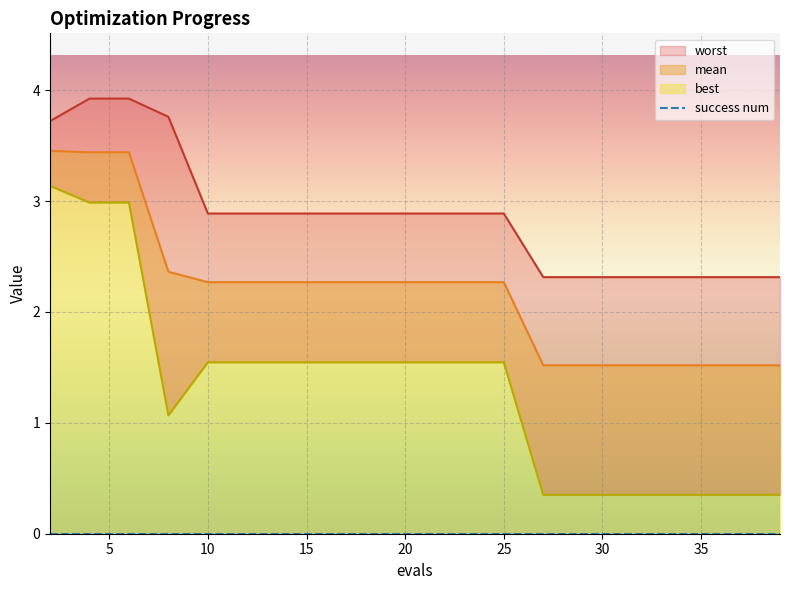

What is the difference between the mean values at 12 and 37?

0.7